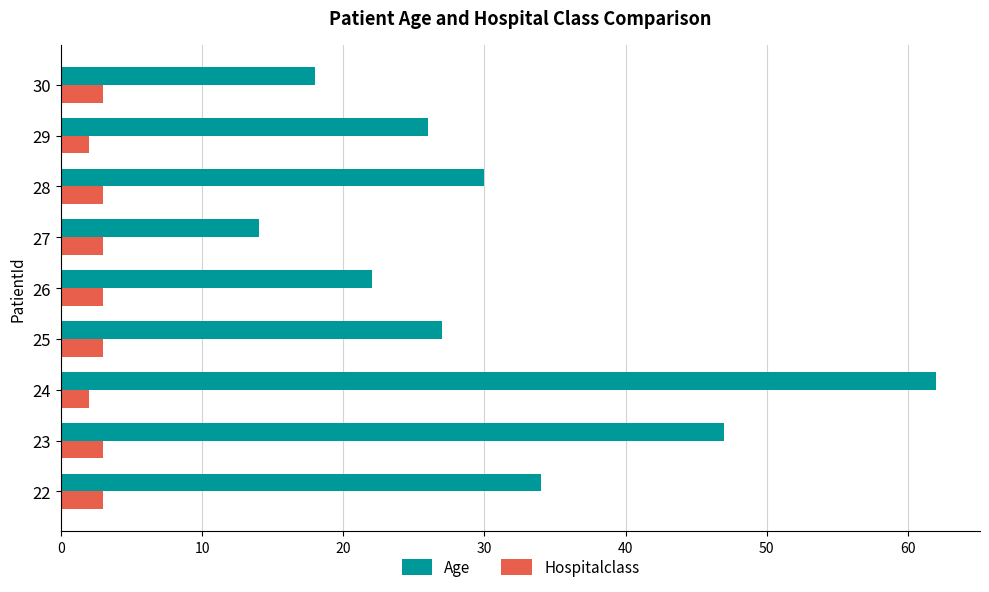

Which series has the largest range (max minus min)?

Age